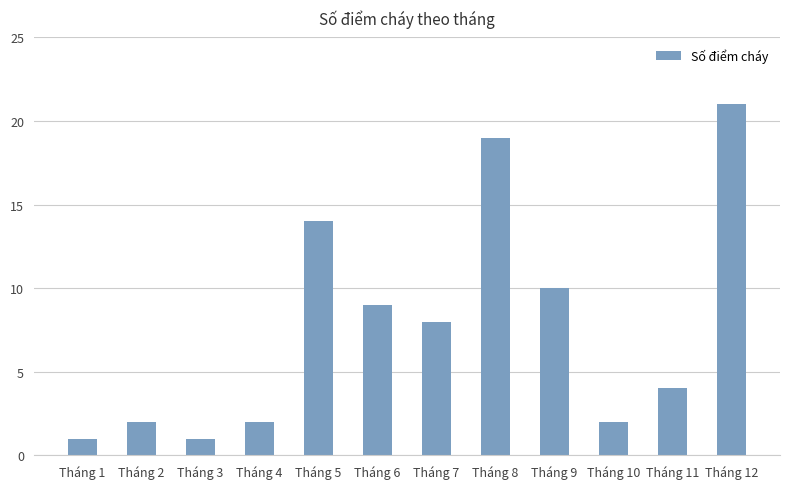

Reading right to left, transcribe all the data shown in this chart.

Tháng 12=21	Tháng 11=4	Tháng 10=2	Tháng 9=10	Tháng 8=19	Tháng 7=8	Tháng 6=9	Tháng 5=14	Tháng 4=2	Tháng 3=1	Tháng 2=2	Tháng 1=1